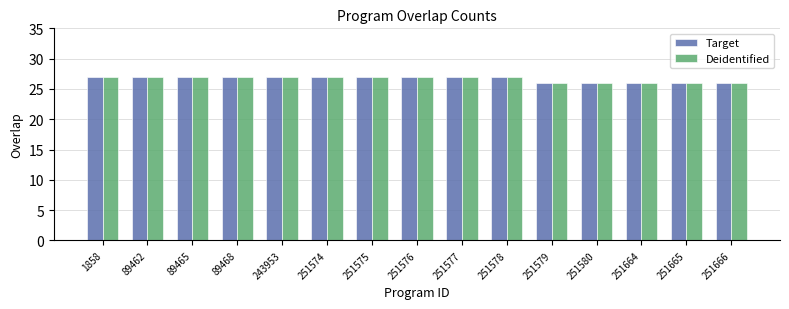

How many bars are there in total?

30